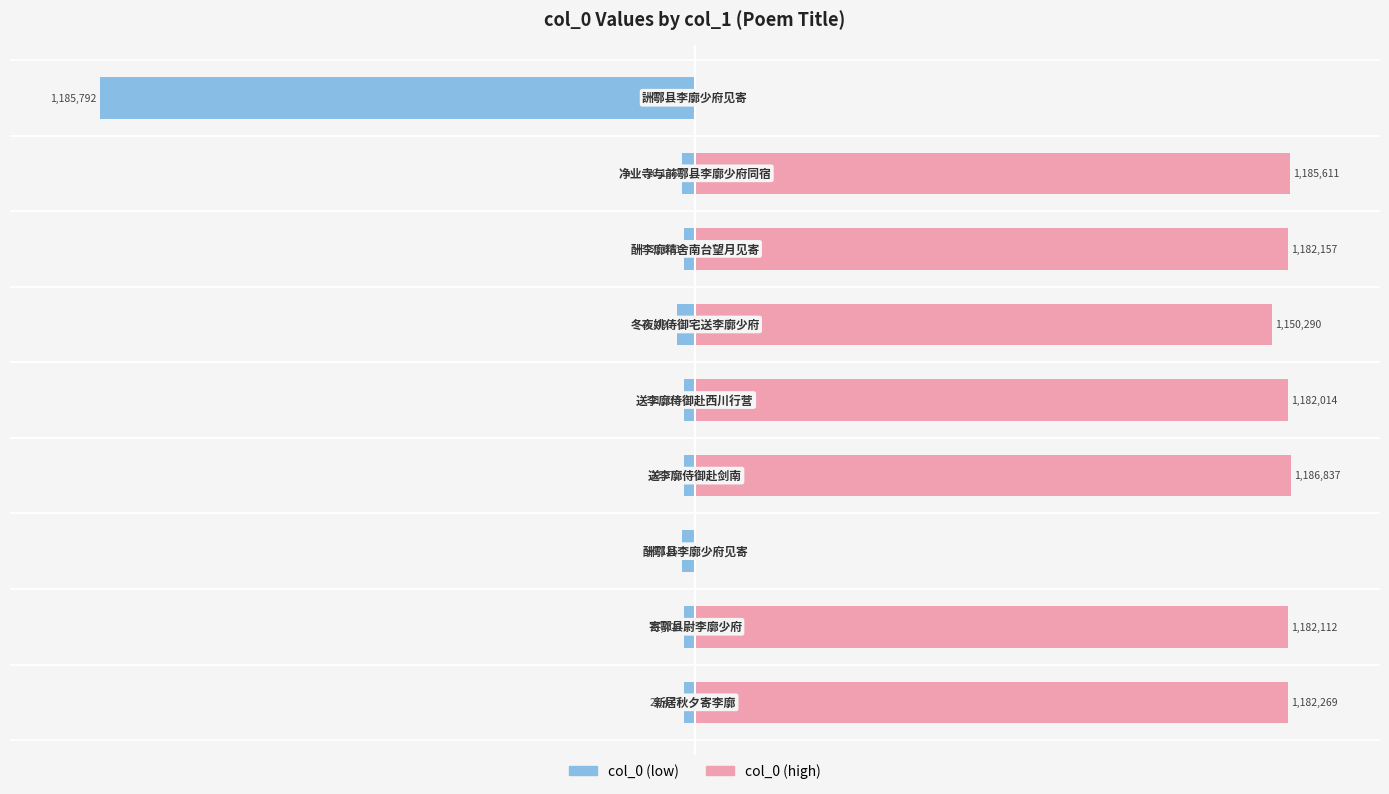

Which series has the largest range (max minus min)?

col_0 (high)